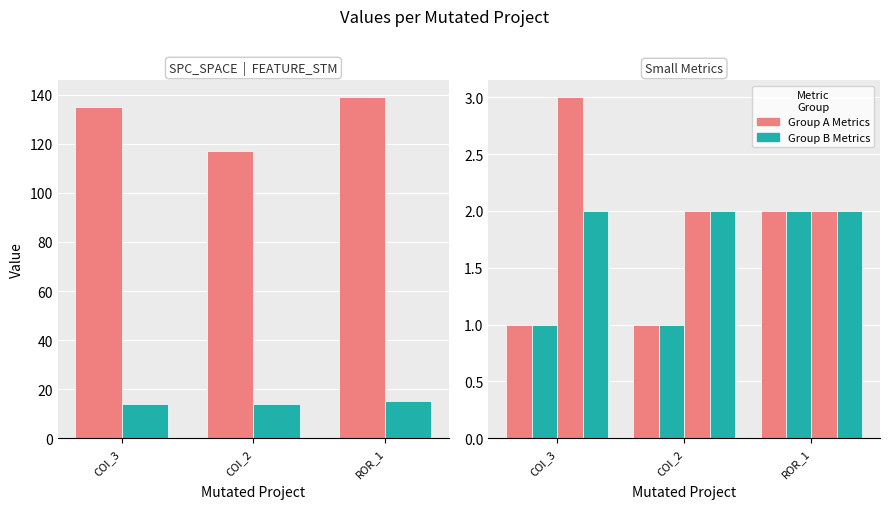

Between COI_3 and COI_2, which is larger?

COI_3